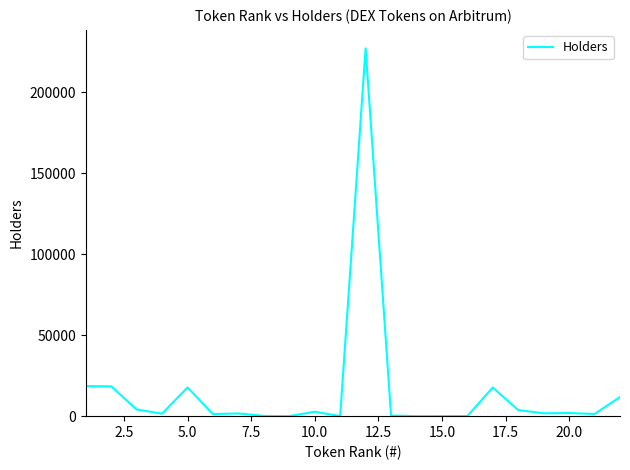

What is the difference between the maximum and minimum values?

227224